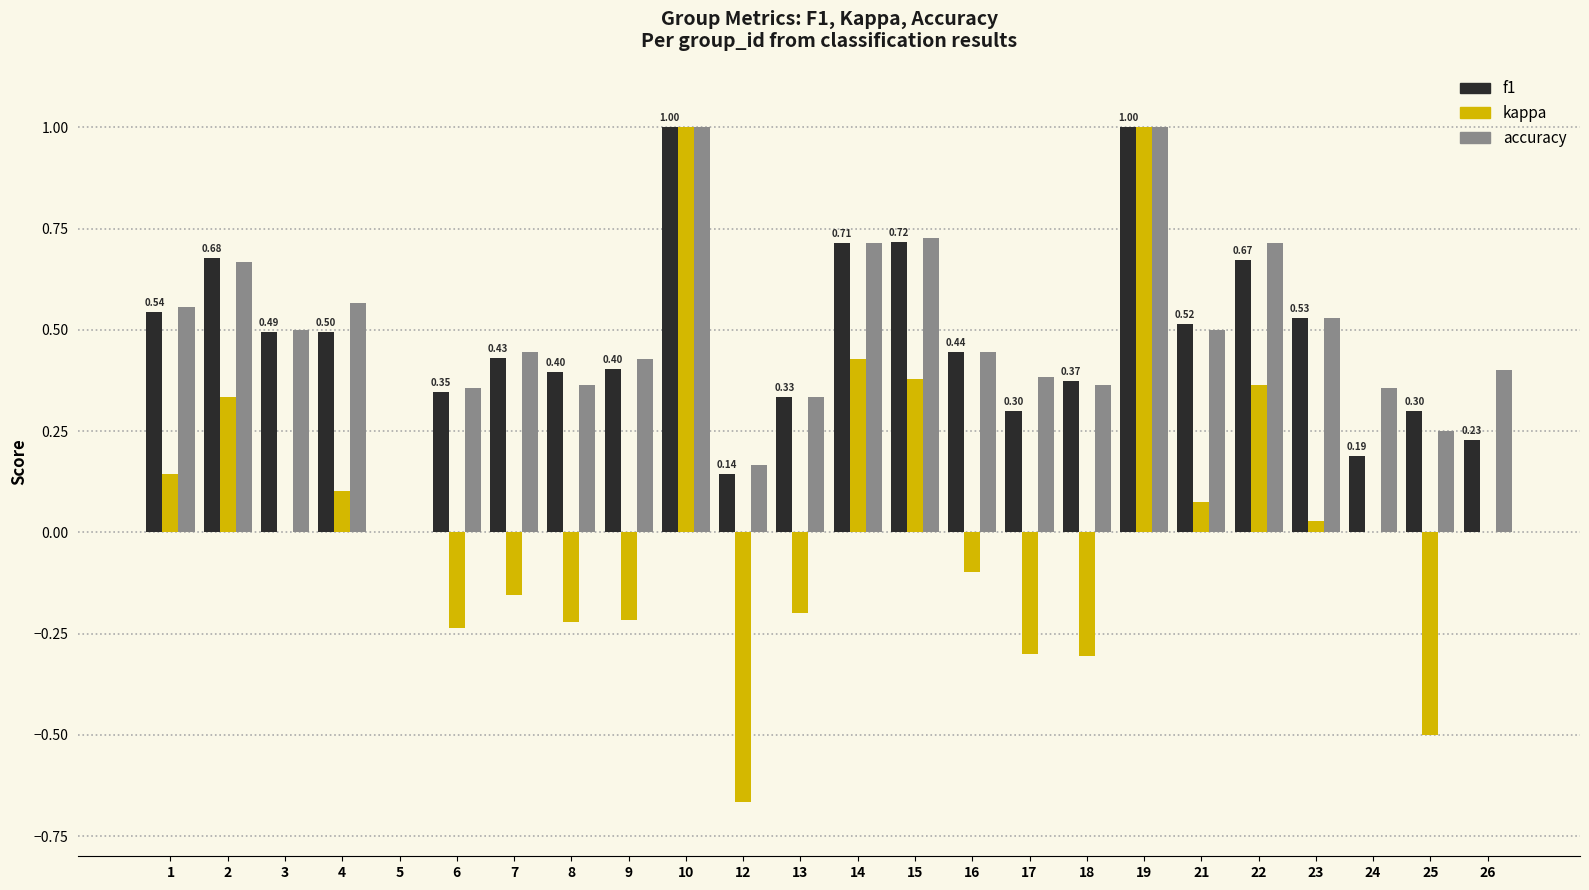

What is the total value across all series at 3?

1.0